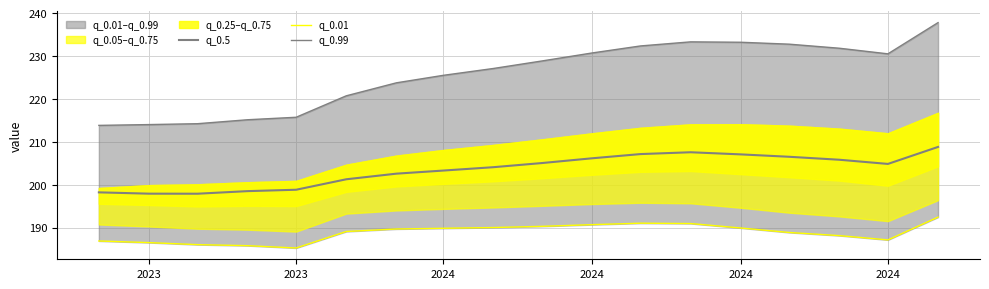

How many interior local peaks does the q_0.99 series have?

1